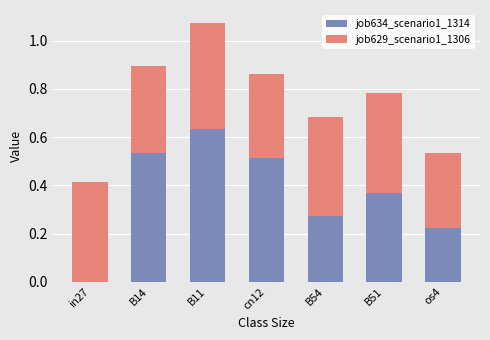

What is the sum of all job634_scenario1_1314 values?

2.5